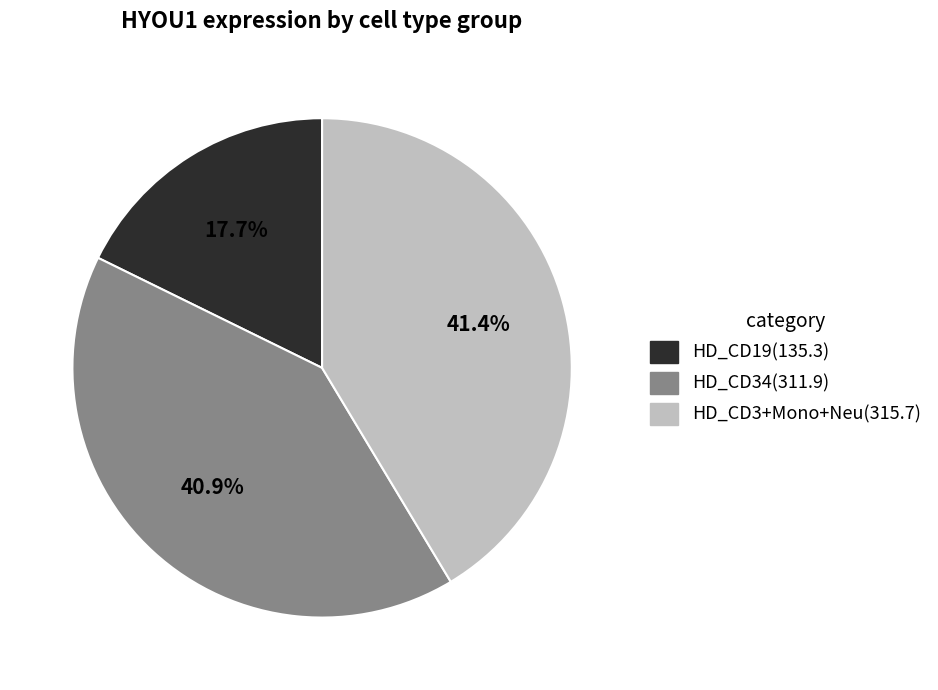

Is there a majority slice in this chart?

No